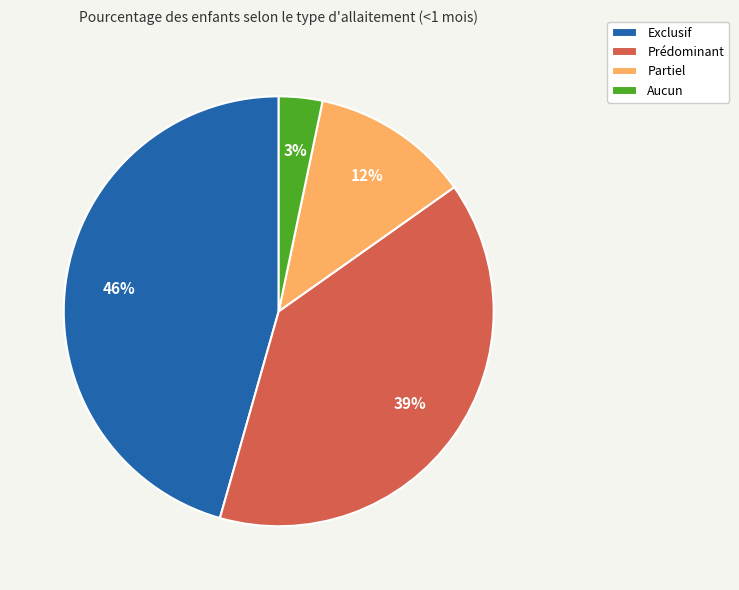

How many slices are in this pie chart?

4